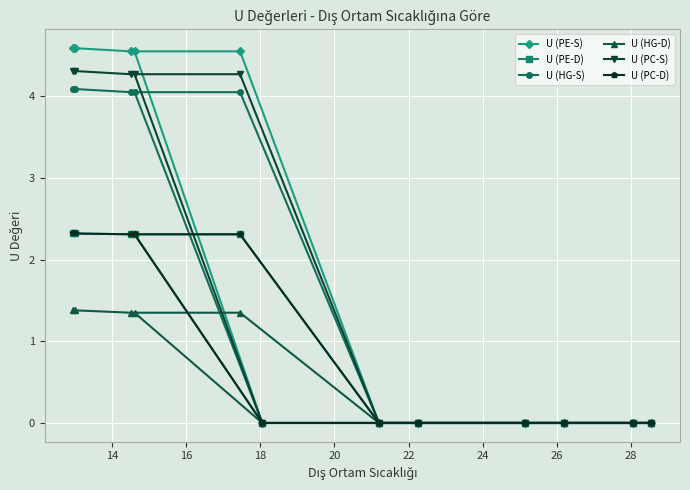

The U (HG-S) series shows 0.0 at 22. True or false?

True